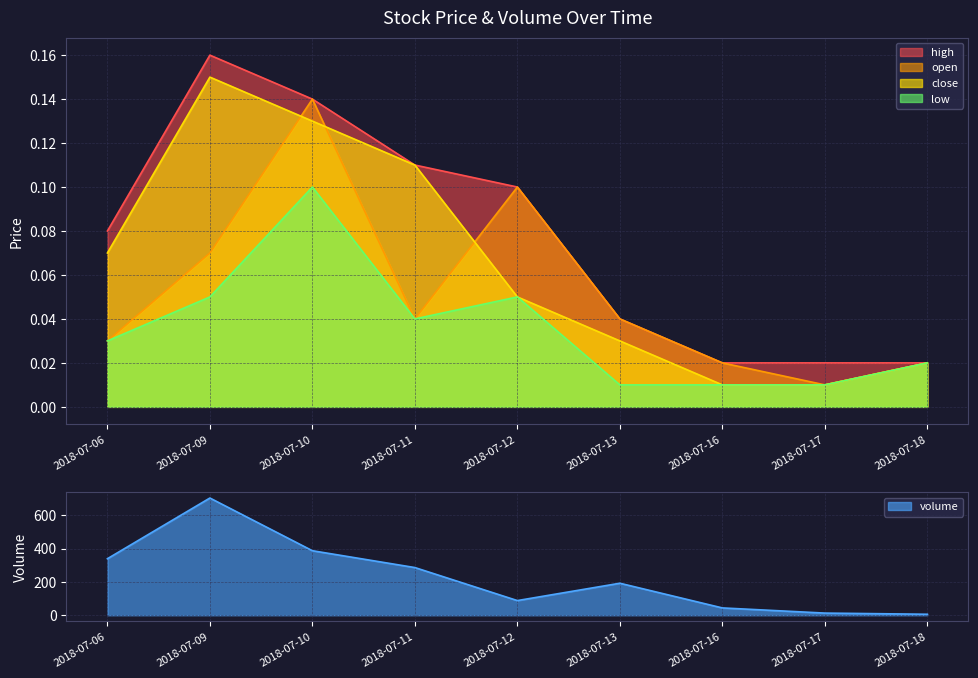

Rank the series at 2018-07-11 from lowest to highest value.

open, low, close, high, volume